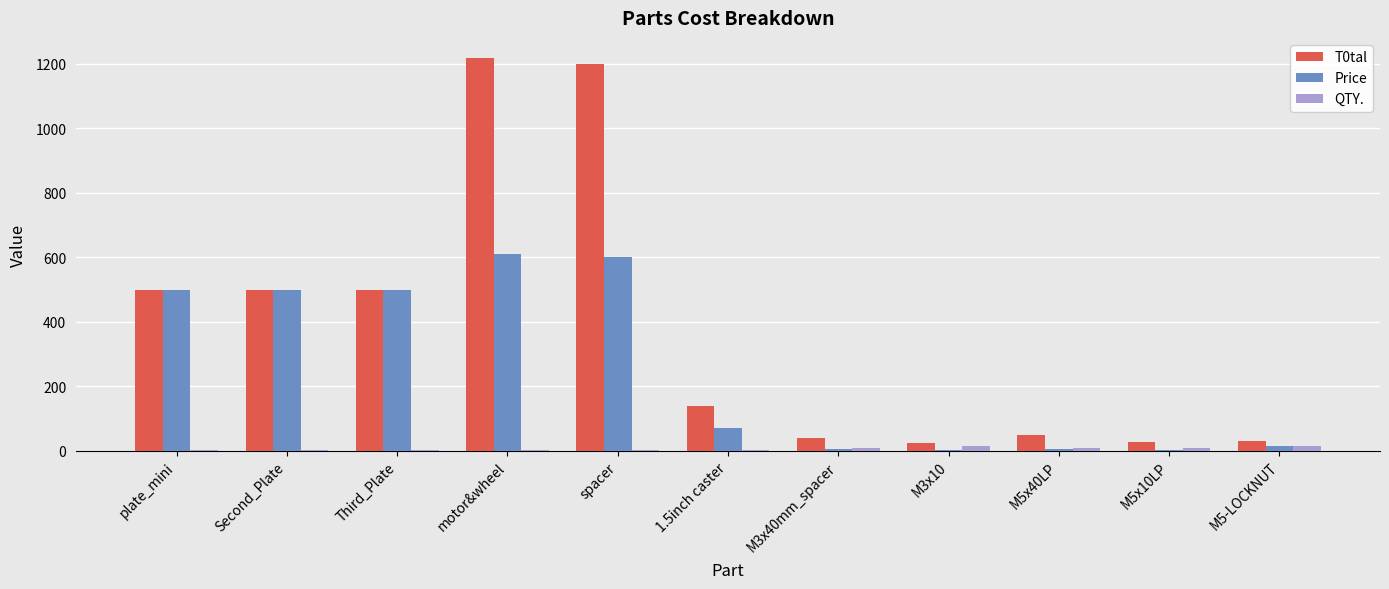

At which label does T0tal first exceed 140?

plate_mini